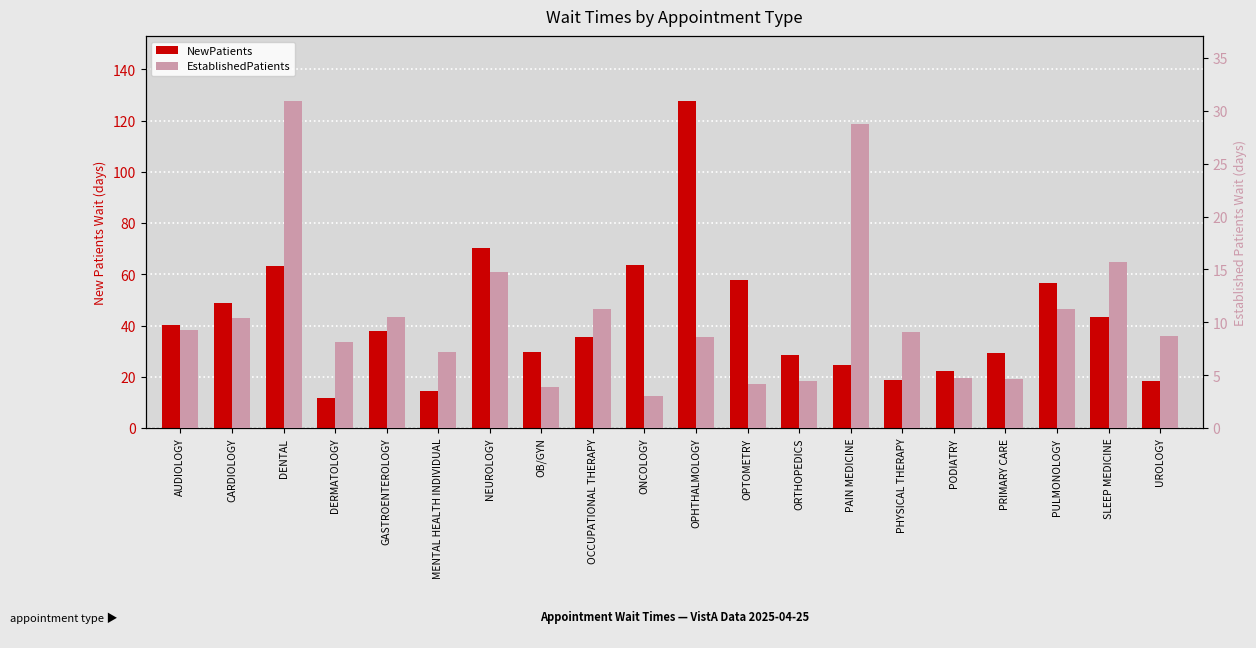

What is the value of the NewPatients bar at the 10th from the left?

63.5